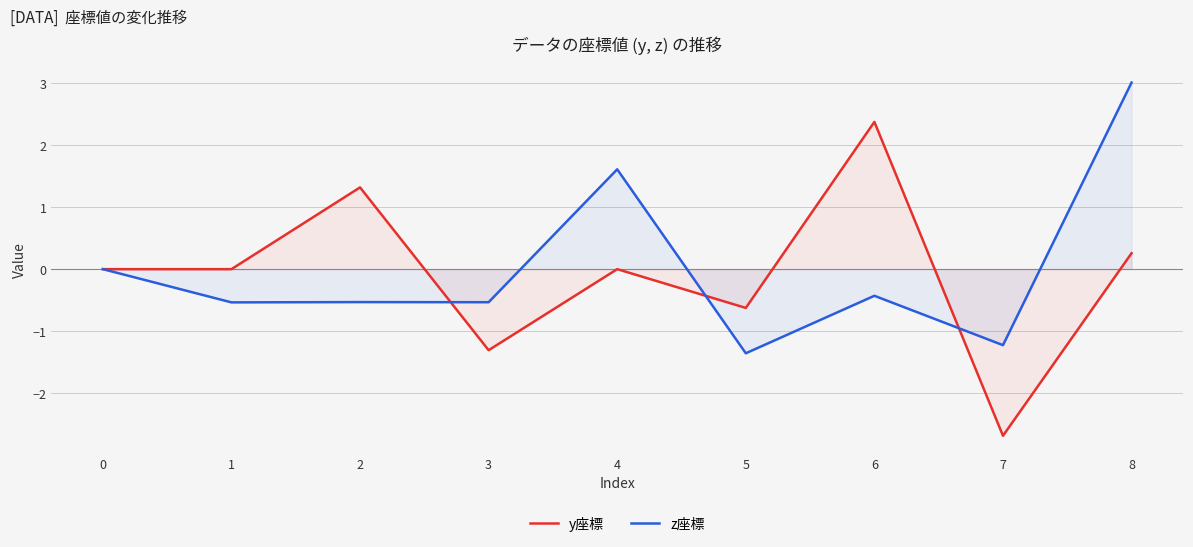

Is the value of y座標 at 5 greater than the value of z座標 at 0?

No